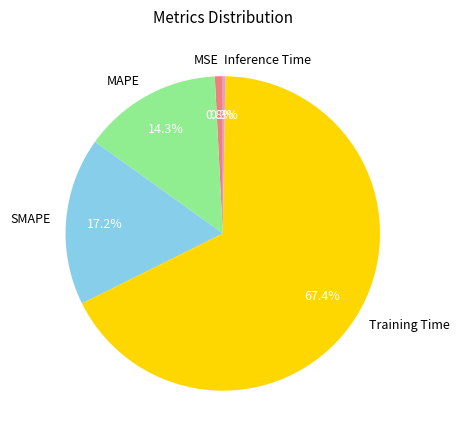

Which slice is the largest?

Training Time